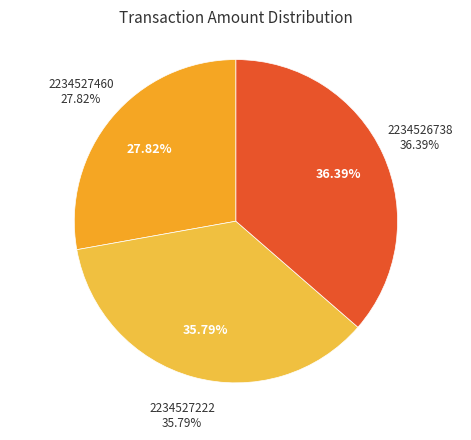

Does 2234526738 account for over 50% of the chart?

No